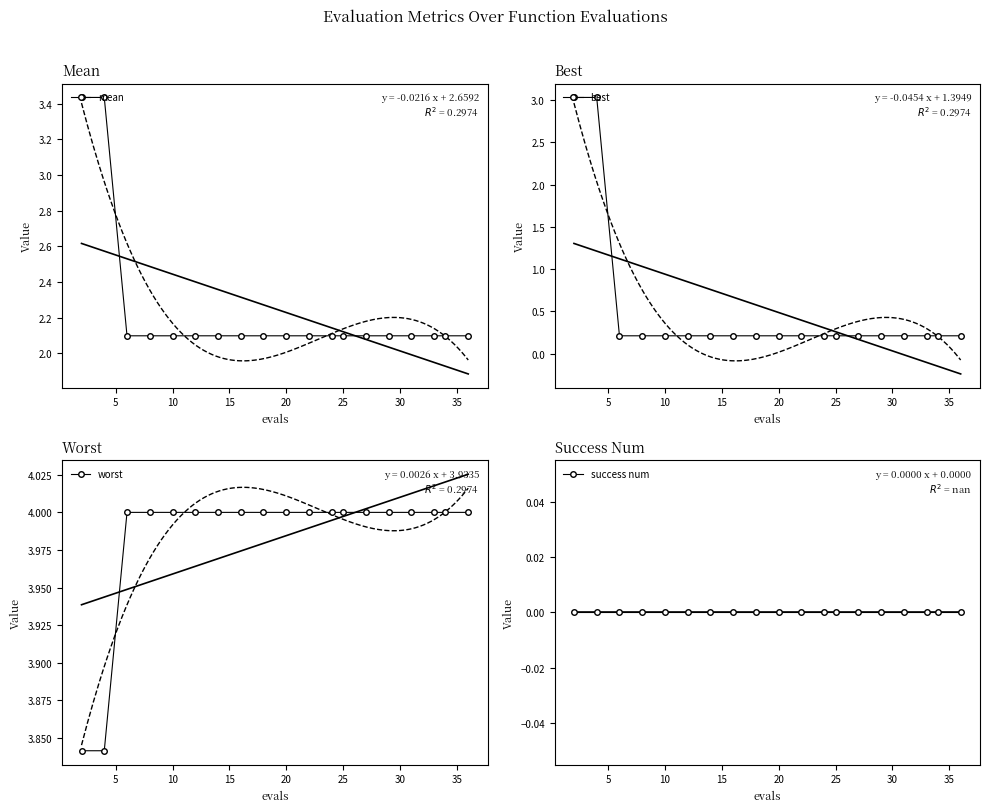

What is the difference between the highest and lowest values at 9?

4.0